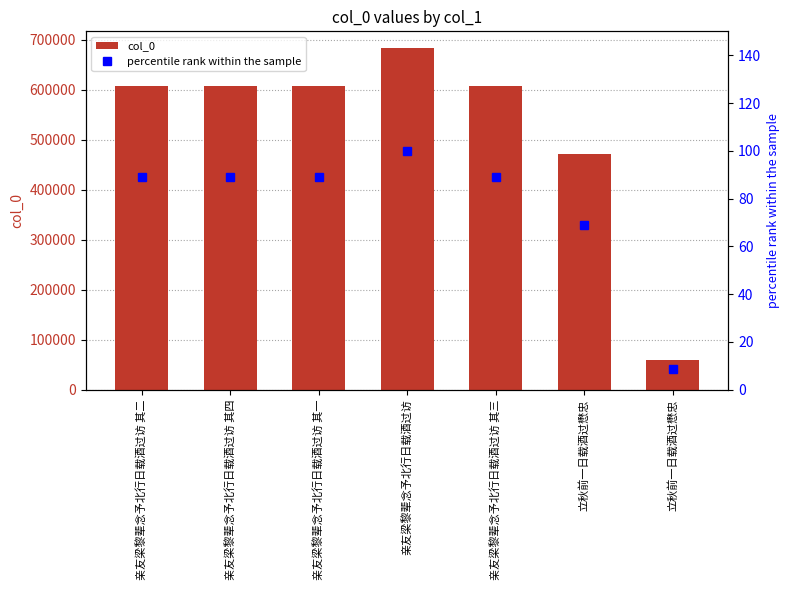

Rank the series by their maximum value, from lowest to highest.

percentile rank within the sample, col_0